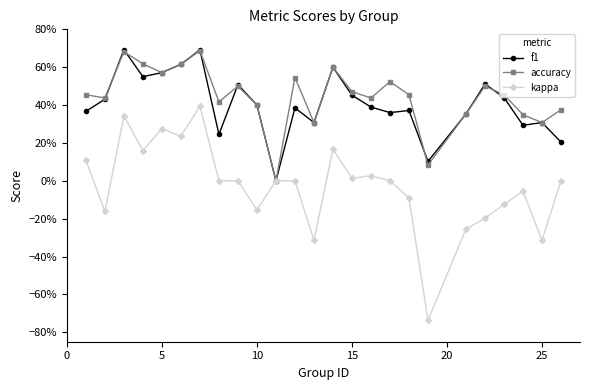

True or false: kappa and accuracy cross at least once.

False